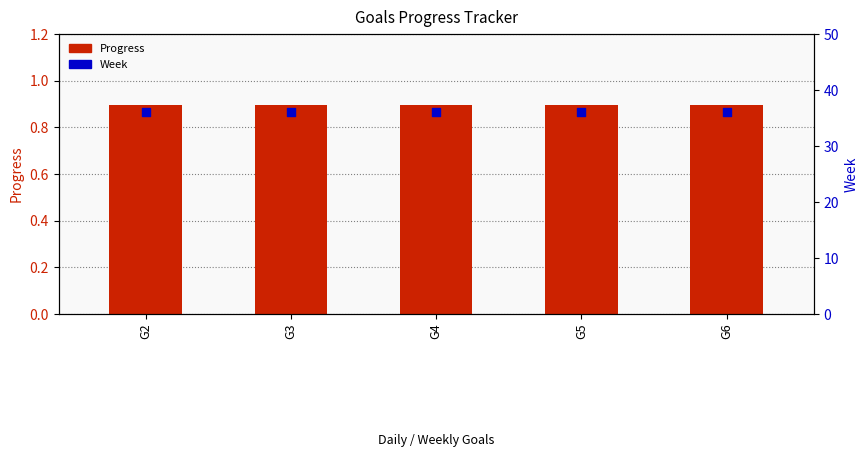

Which series contains the highest Y value?

Week